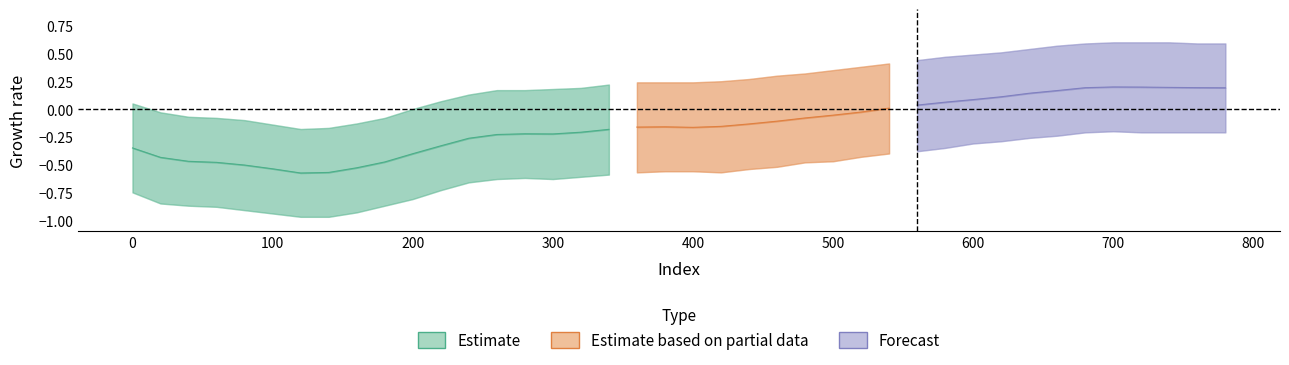

Reading left to right, transcribe all the data shown in this chart.

col_3_center: 0=-0.4	1=-0.4	2=-0.5	3=-0.5	4=-0.5	5=-0.5	6=-0.6	7=-0.6	8=-0.5	9=-0.5	10=-0.4	11=-0.3	12=-0.3	13=-0.2	14=-0.2	15=-0.2	16=-0.2	17=-0.2	18=-0.2	19=-0.2	20=-0.2	21=-0.2	22=-0.1	23=-0.1	24=-0.1	25=-0.1	26=-0.0	27=0.0	28=0.0	29=0.1	30=0.1	31=0.1	32=0.1	33=0.2	34=0.2	35=0.2	36=0.2	37=0.2	38=0.2	39=0.2
col_3_upper: 0=0.1	1=-0.0	2=-0.1	3=-0.1	4=-0.1	5=-0.1	6=-0.2	7=-0.2	8=-0.1	9=-0.1	10=-0.0	11=0.1	12=0.1	13=0.2	14=0.2	15=0.2	16=0.2	17=0.2	18=0.2	19=0.2	20=0.2	21=0.2	22=0.3	23=0.3	24=0.3	25=0.3	26=0.4	27=0.4	28=0.4	29=0.5	30=0.5	31=0.5	32=0.5	33=0.6	34=0.6	35=0.6	36=0.6	37=0.6	38=0.6	39=0.6
col_3_lower: 0=-0.8	1=-0.8	2=-0.9	3=-0.9	4=-0.9	5=-0.9	6=-1.0	7=-1.0	8=-0.9	9=-0.9	10=-0.8	11=-0.7	12=-0.7	13=-0.6	14=-0.6	15=-0.6	16=-0.6	17=-0.6	18=-0.6	19=-0.6	20=-0.6	21=-0.6	22=-0.5	23=-0.5	24=-0.5	25=-0.5	26=-0.4	27=-0.4	28=-0.4	29=-0.3	30=-0.3	31=-0.3	32=-0.3	33=-0.2	34=-0.2	35=-0.2	36=-0.2	37=-0.2	38=-0.2	39=-0.2